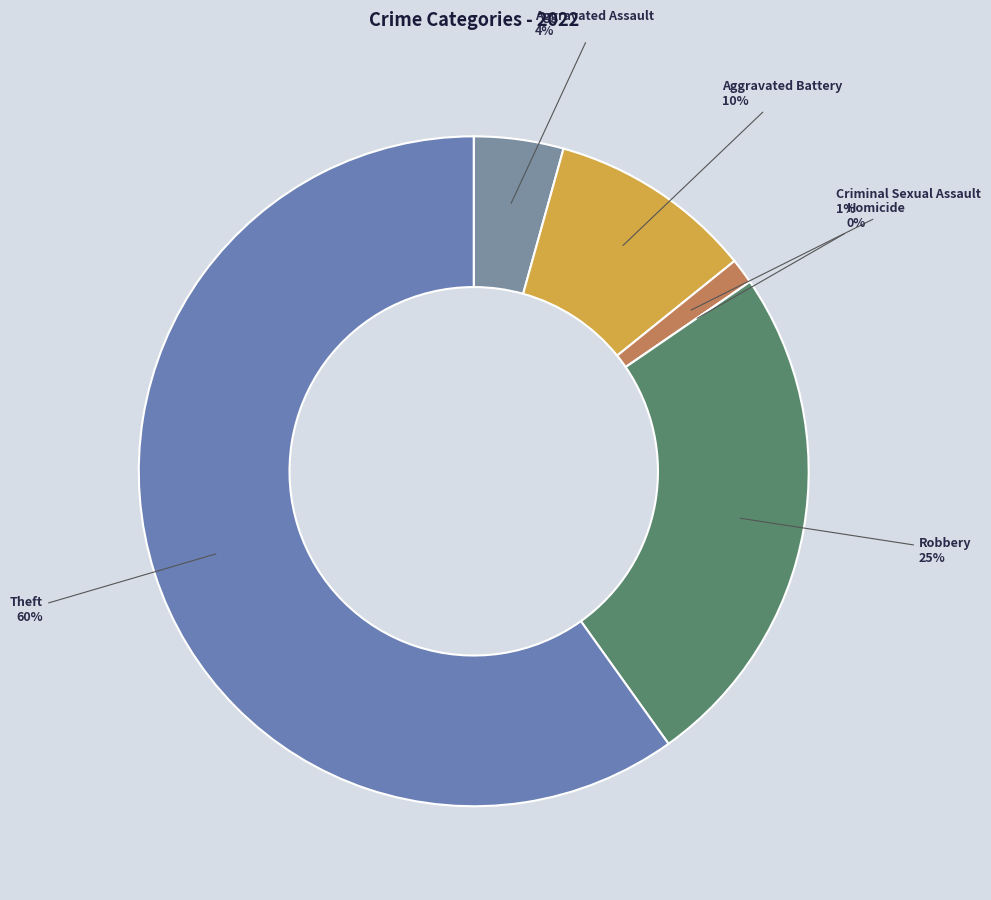

How many segments does this pie chart have?

6